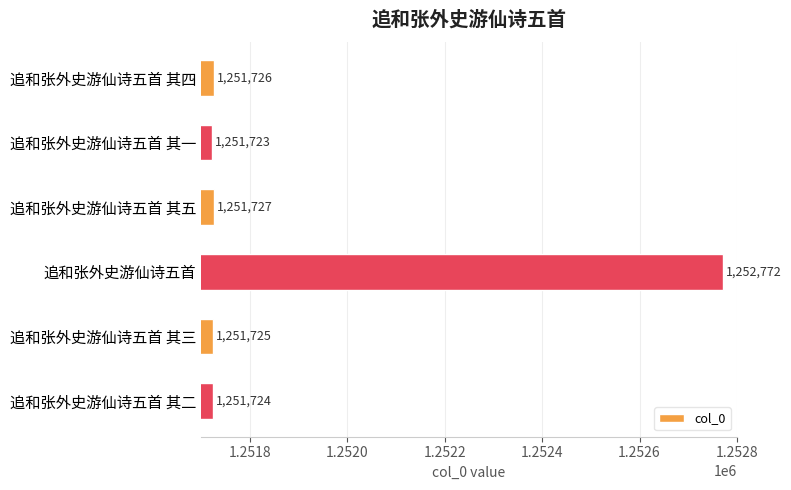

Is it true that the value at 追和张外史游仙诗五首 其三 is 1251725?

True